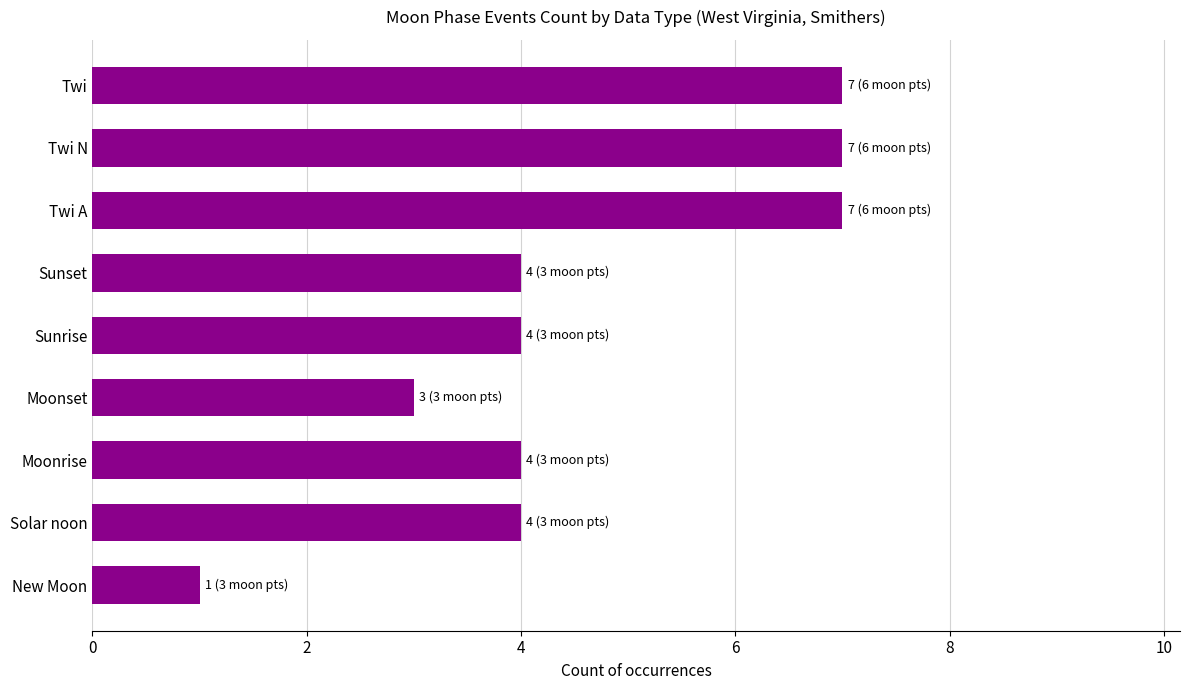

Read the value at Sunset.

4